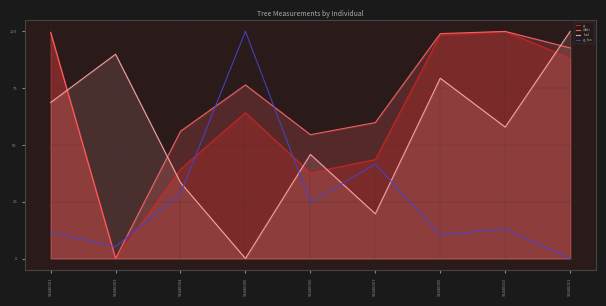

Reading right to left, list all the values displayed in this chart.

g: 88.2	100.0	98.4	43.6	37.7	64.2	39.3	0.0	99.3
dbh: 92.7	100.0	99.0	59.9	54.5	76.4	56.0	0.0	99.6
bal: 100.0	57.9	79.4	19.7	45.8	0.0	33.4	90.0	68.7
g_ha: 0.0	13.0	10.4	41.6	24.7	100.0	28.6	5.2	11.7